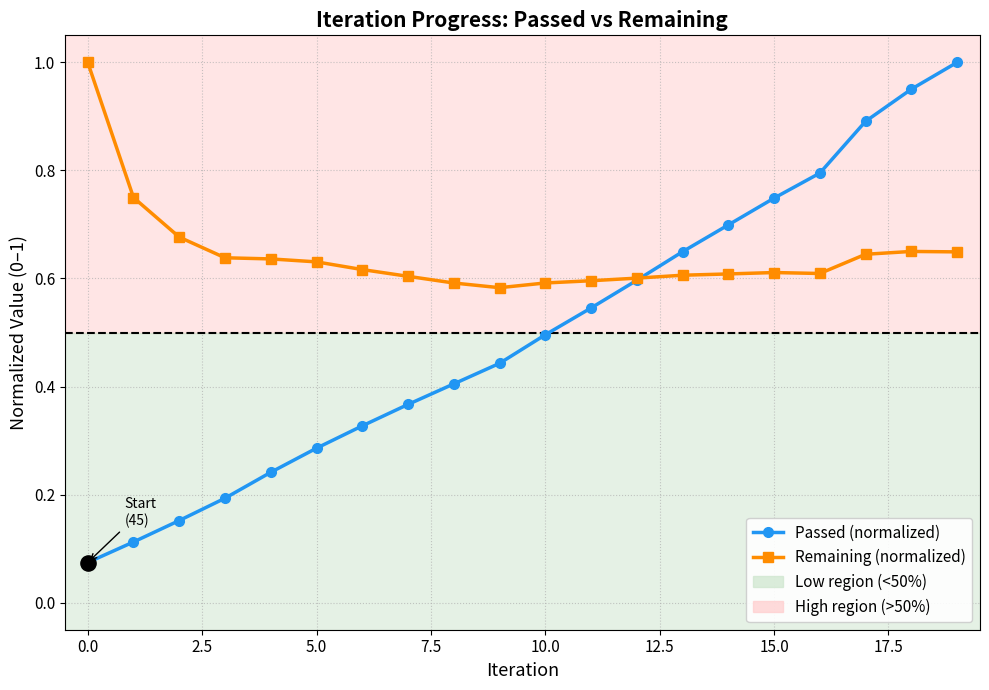

Which series has the largest total across all categories?

Remaining (normalized)